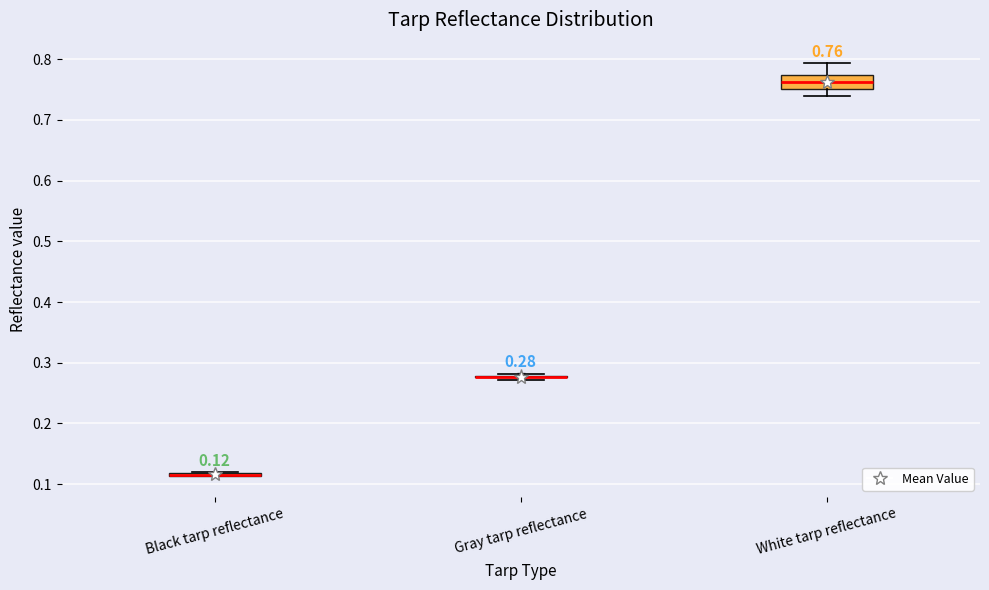

Which box is the tallest, from its lower edge to its upper edge?

White tarp reflectance